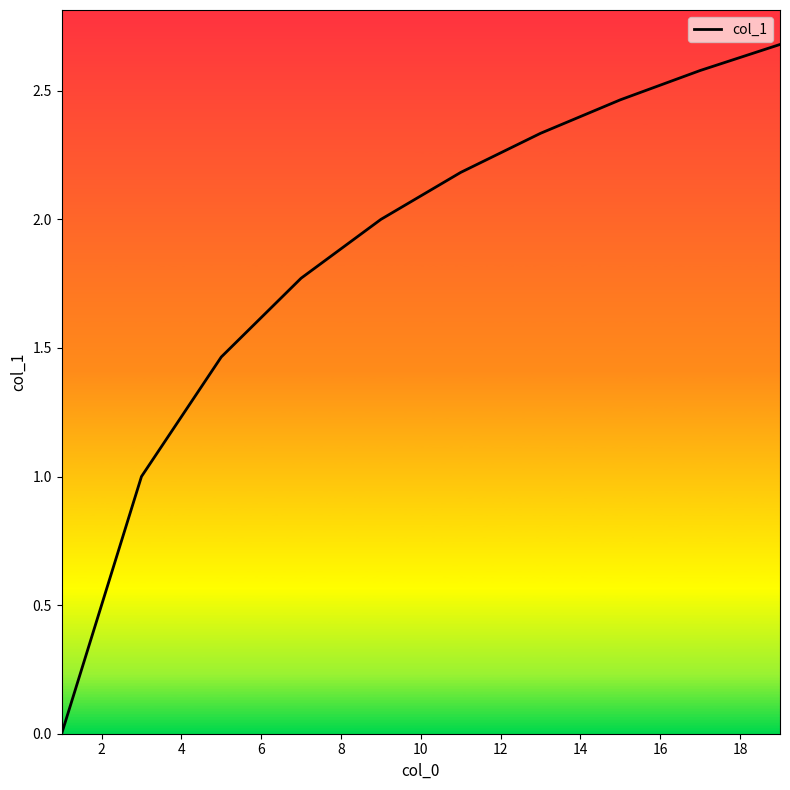

What is the maximum value shown in the chart?

2.7